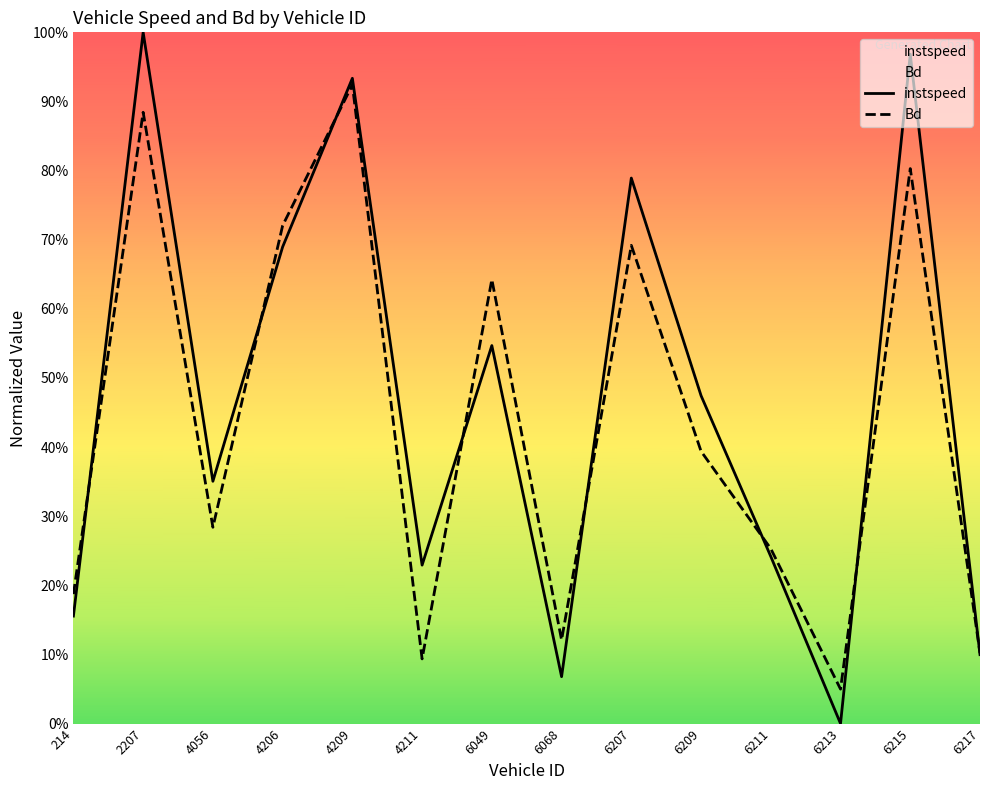

What is the total value across all series at 4206?

1.4